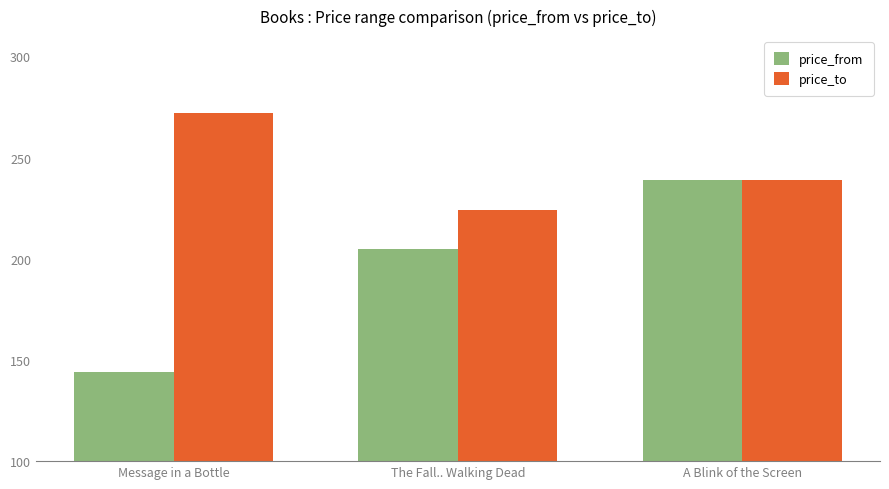

What are all the series names shown in the legend?

price_from, price_to